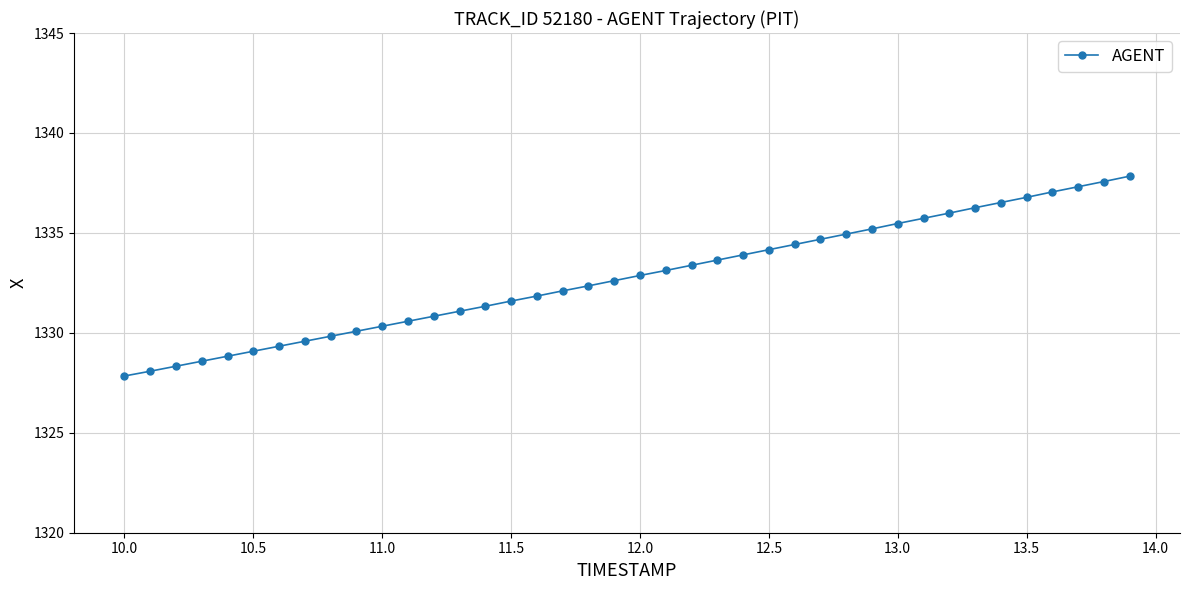

What is the sum of all values?

53311.0